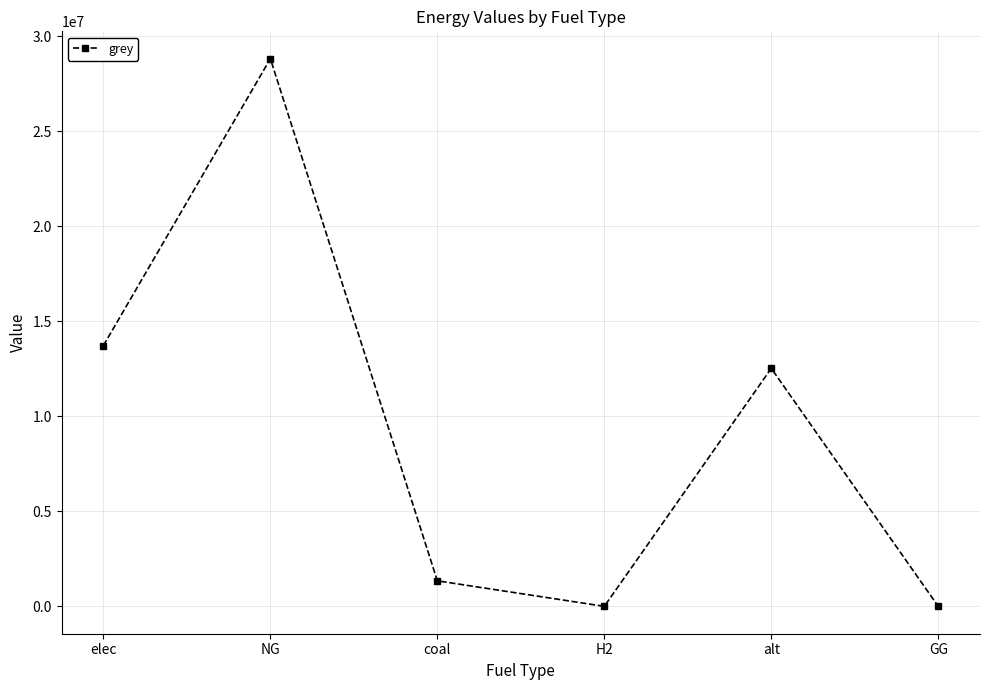

How many points are lower than both their immediate neighbors (excluding endpoints)?

1